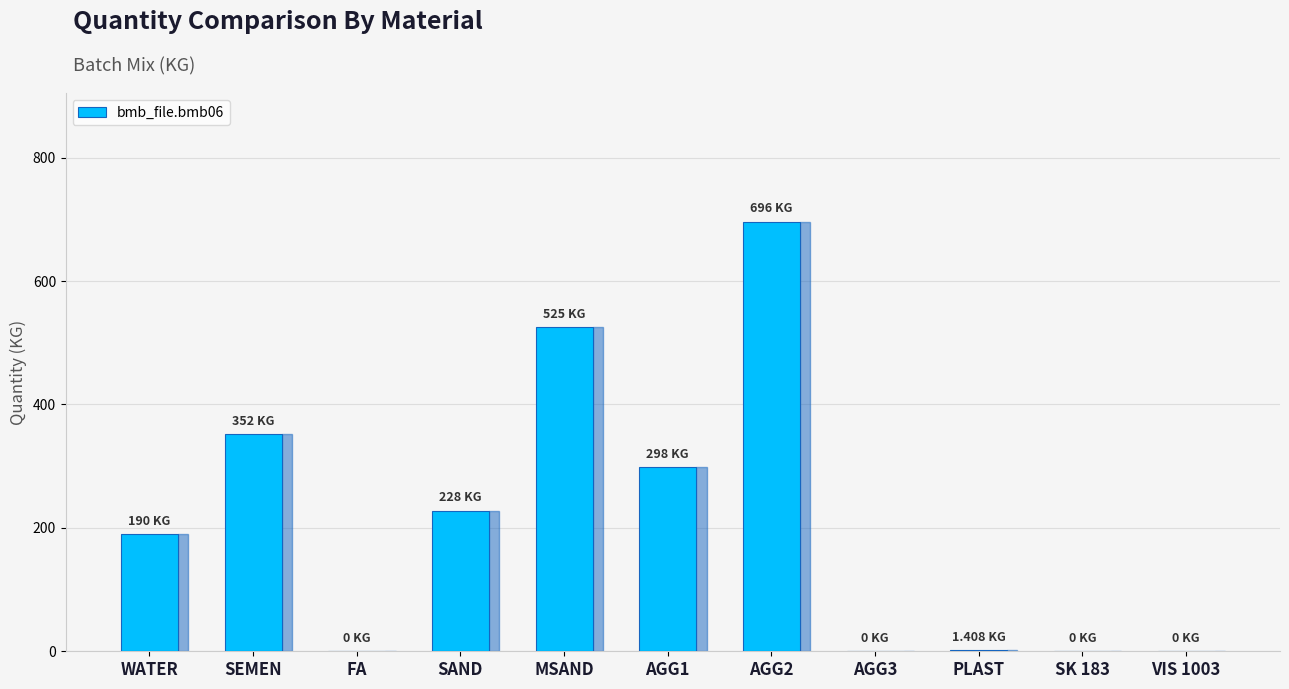

What is the sum of the values at MSAND and AGG3?

525.0